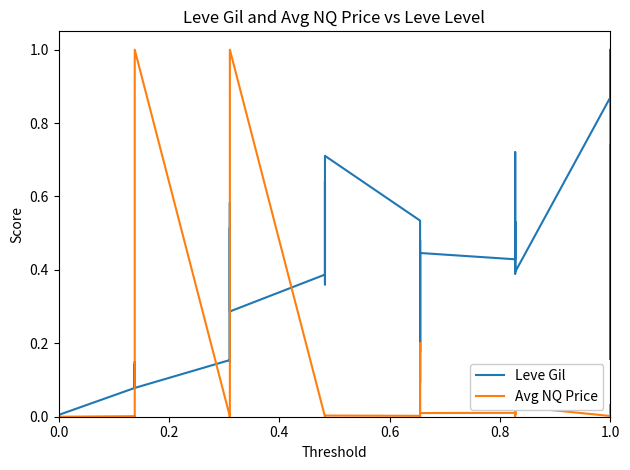

After their last crossing, which series has the higher values: Leve Gil or Avg NQ Price?

Leve Gil